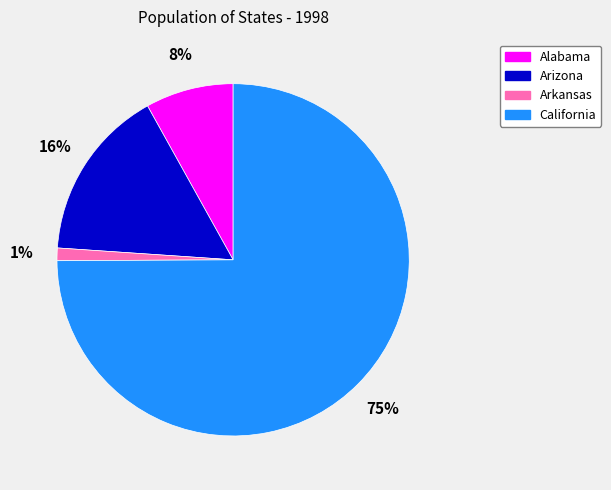

Is there a majority slice in this chart?

Yes